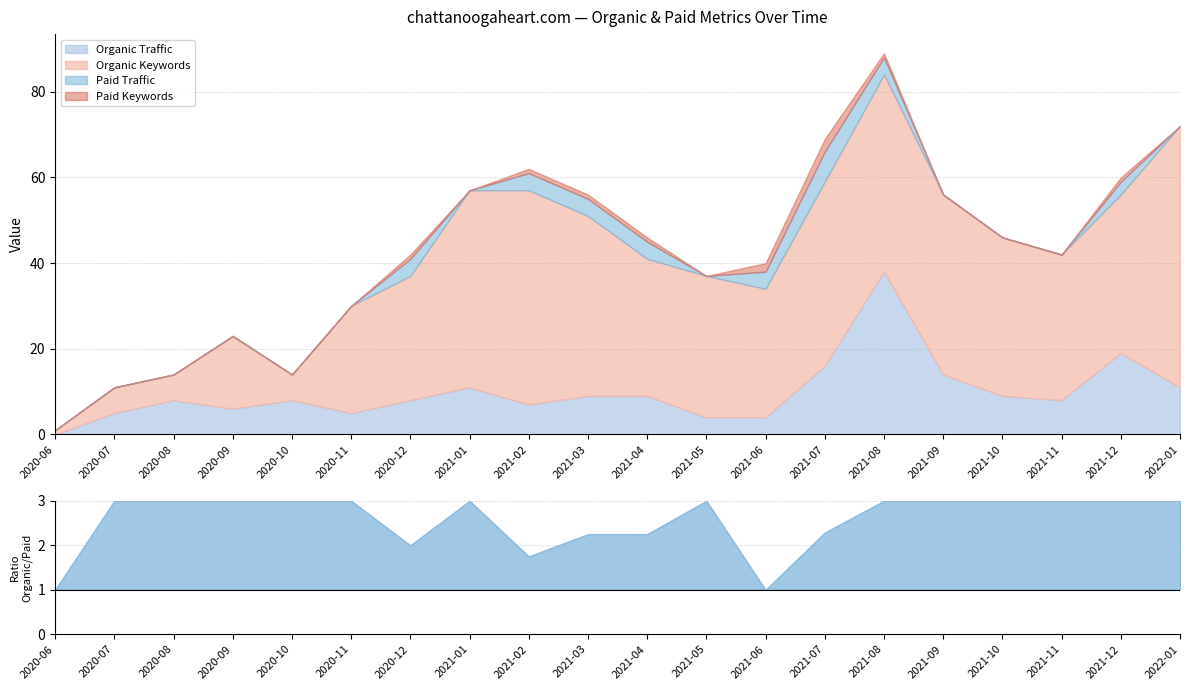

Which category has the lowest value in the Paid Traffic series?

2020-06